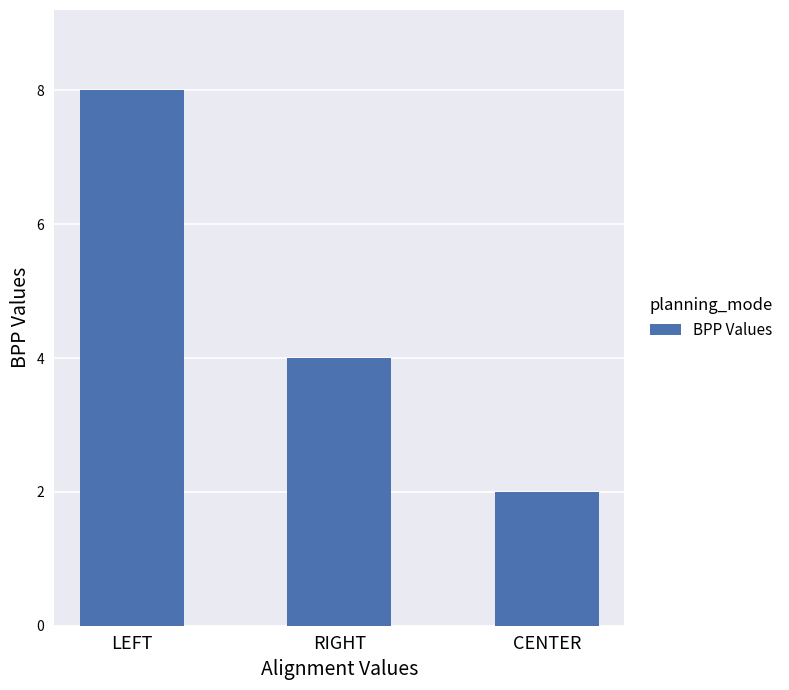

Reading left to right, transcribe all the data shown in this chart.

LEFT=8	RIGHT=4	CENTER=2